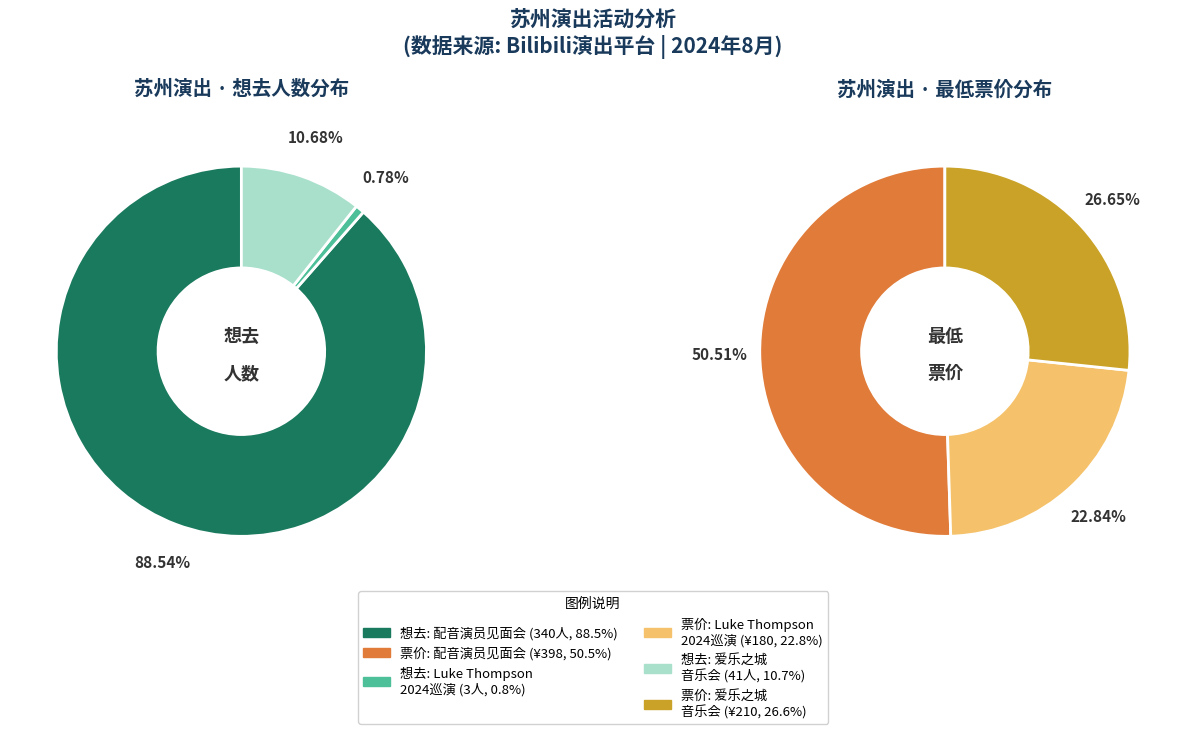

Between 苏州·新西兰治愈系民谣歌手Luke Thompson2024中国巡演 and 苏州·小鸳鸯上清联欢会——「遇见平江」配音演员专场见面会, which is larger?

苏州·小鸳鸯上清联欢会——「遇见平江」配音演员专场见面会